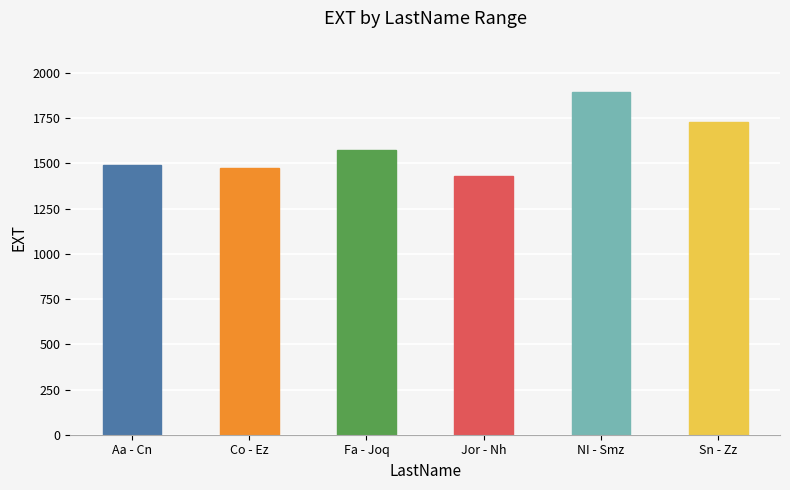

What is the sum of all values?

9597